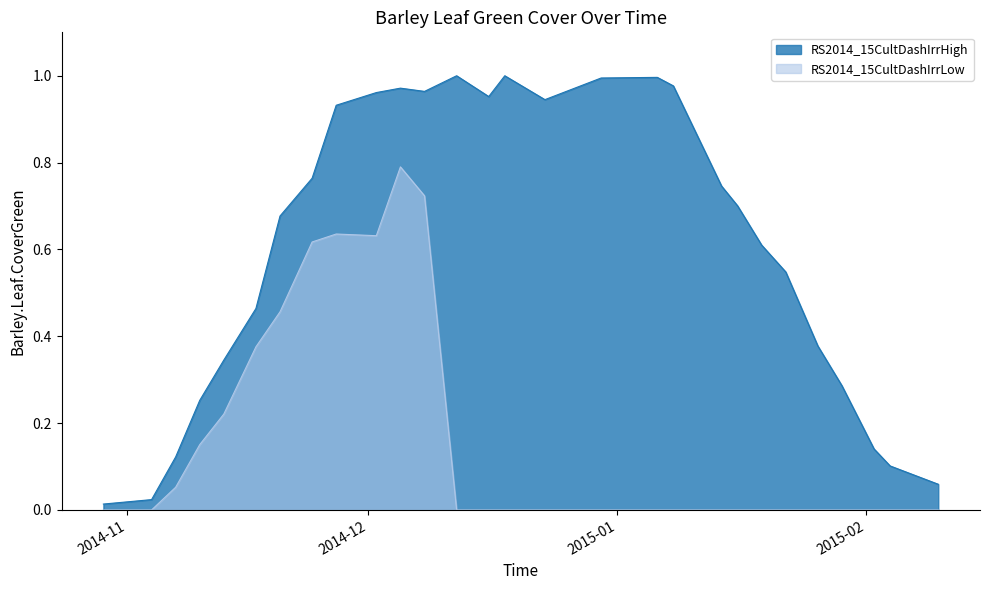

Reading left to right, what are all the values shown in this chart?

RS2014_15CultDashIrrHigh: 0.0	0.0	0.1	0.3	0.3	0.5	0.7	0.8	0.9	1.0	1.0	1.0	1.0	1.0	1.0	0.9	1.0	1.0	1.0	0.7	0.7	0.6	0.5	0.4	0.3	0.1	0.1	0.1
RS2014_15CultDashIrrLow: 0.0	0.0	0.1	0.2	0.2	0.4	0.5	0.6	0.6	0.6	0.8	0.7	0.0	0.0	0.0	0.0	0.0	0.0	0.0	0.0	0.0	0.0	0.0	0.0	0.0	0.0	0.0	0.0